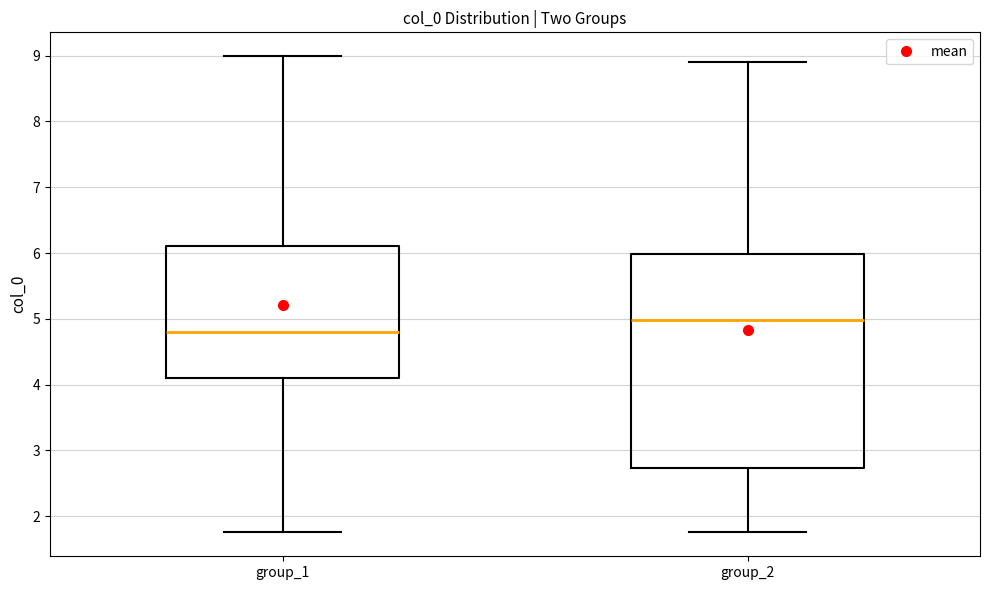

Reading left to right, read every box against the y-axis: the position of its median line, the range the box covers, and the ends of its whiskers. The values are not printed on the chart, so give them approximately, as read against the axis.

group_1: median 4.8, box 4.1 to 6.1, whiskers 1.8 to 9.0
group_2: median 5.0, box 2.7 to 6.0, whiskers 1.8 to 8.9